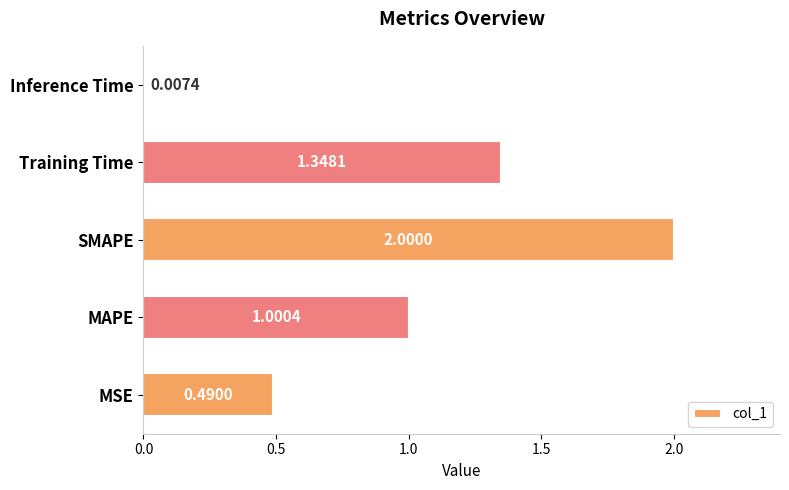

At which label is the value closest to 1?

MAPE